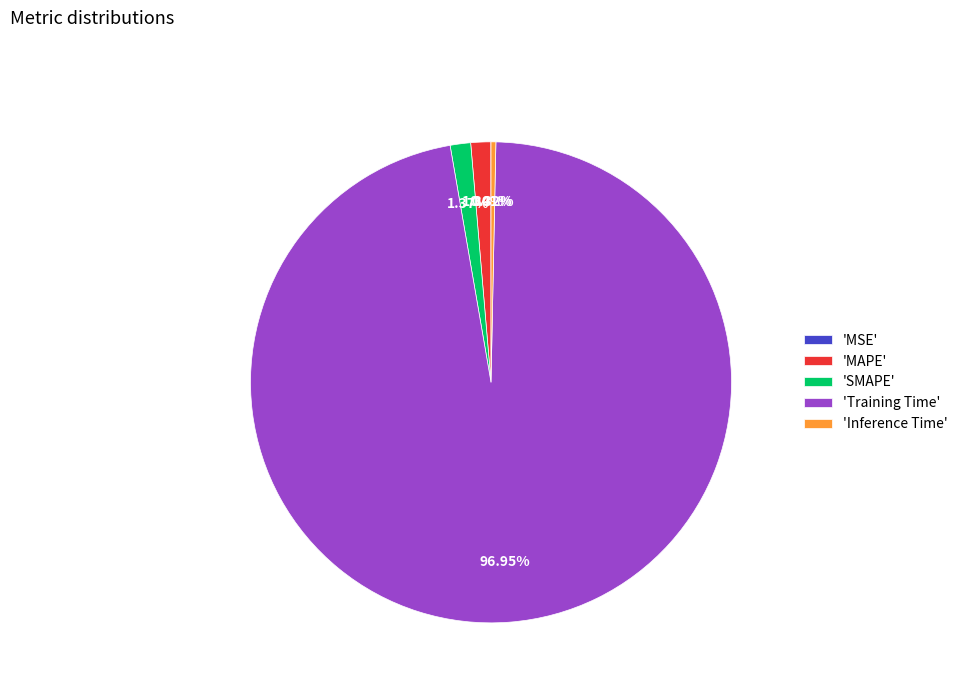

Is there a majority slice in this chart?

Yes